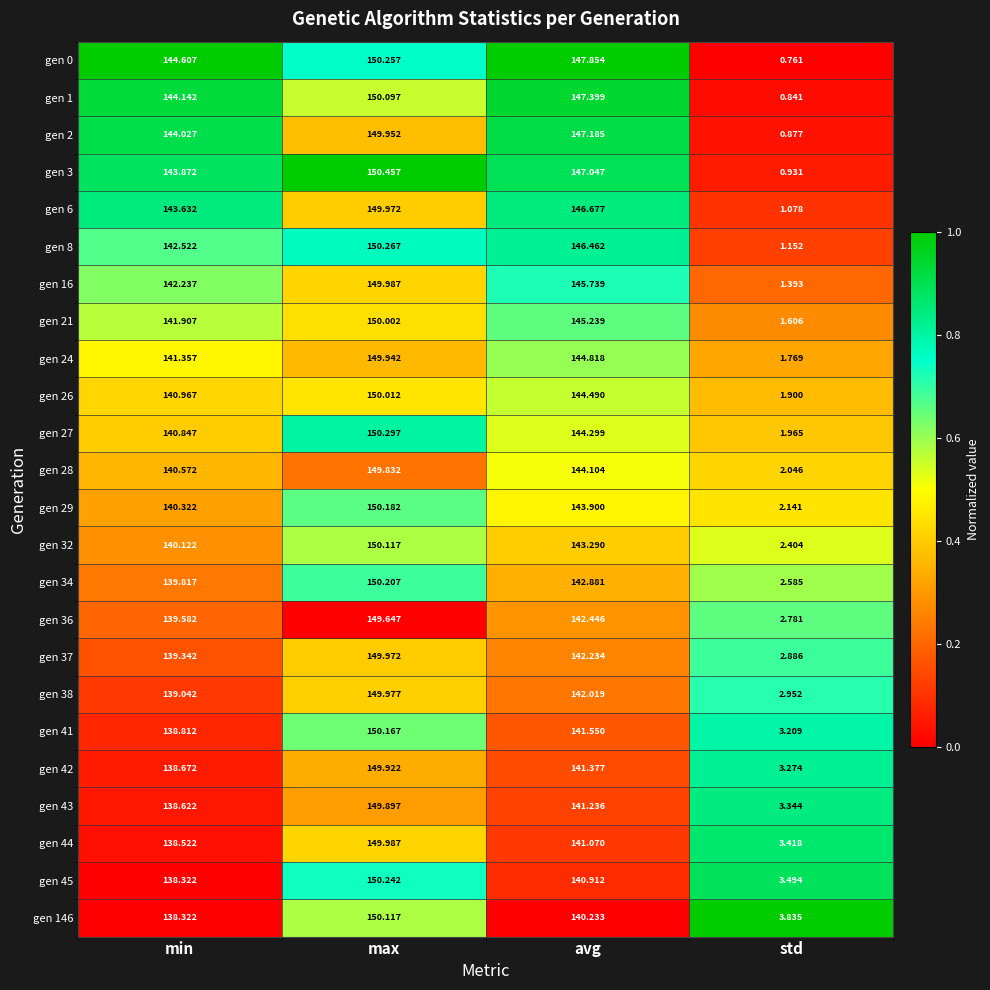

Which series has the largest range (max minus min)?

gen 3